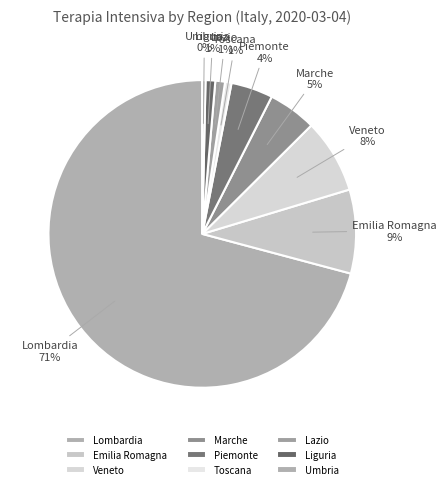

Which slice represents more than half of the pie?

Lombardia